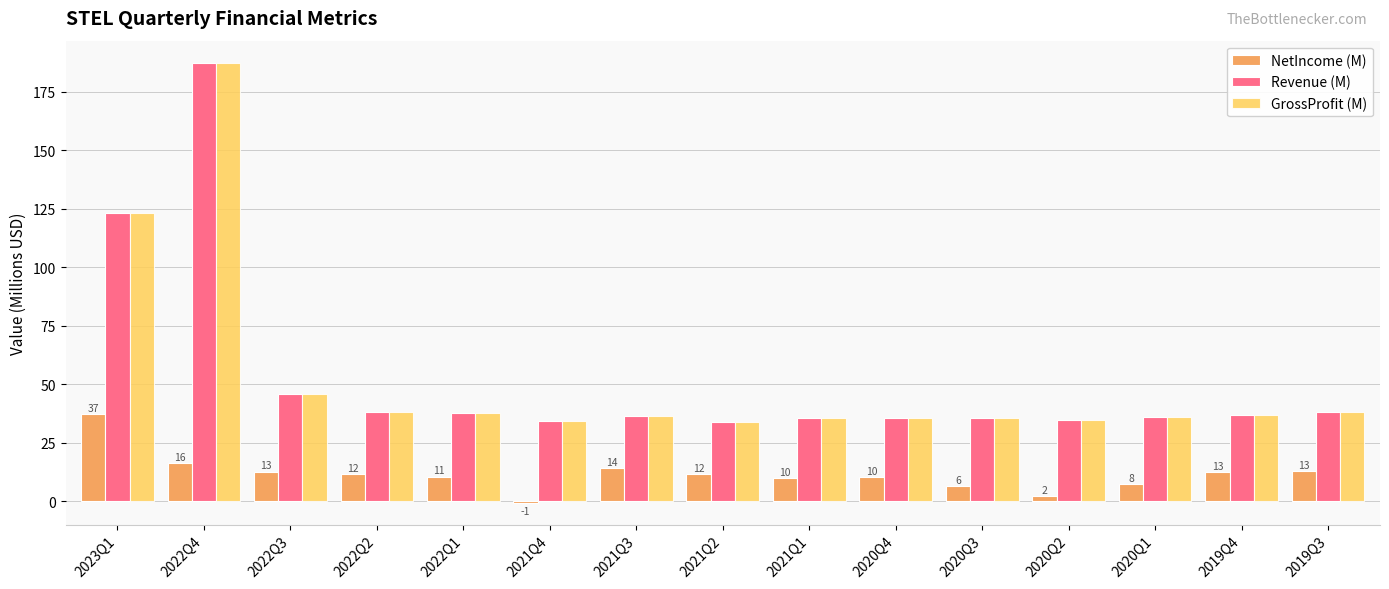

What is the average value of the Revenue (M) series?

52.7